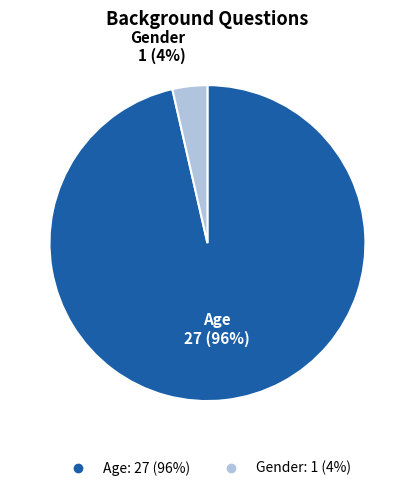

Is the sum of Age and Gender greater than half?

Yes